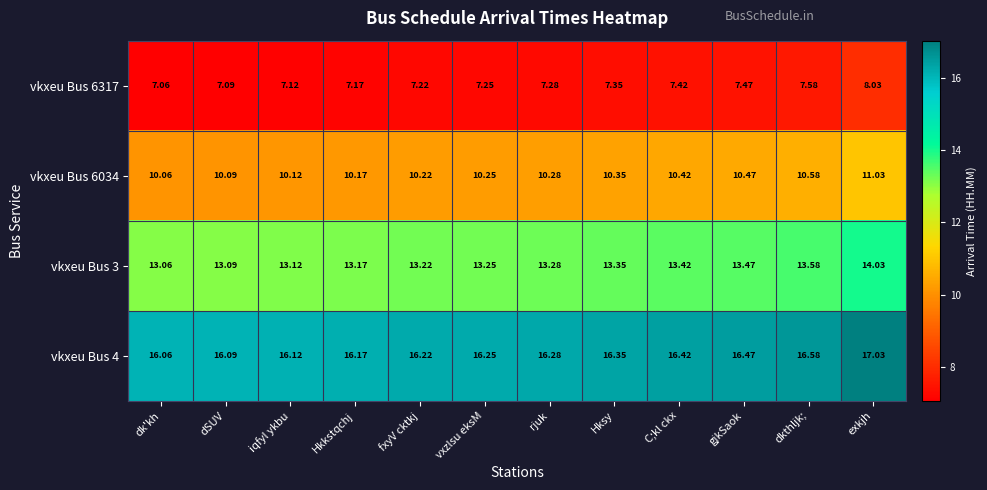

Rank the categories by vkxeu Bus 4 value from highest to lowest.

exkjh, dkthljk;, gjkSaok, C;kl ckx, Hksy, rjuk, vxzlsu eksM, fxyV cktkj, Hkkstqchj, iqfyl ykbu, dSUV, dk'kh